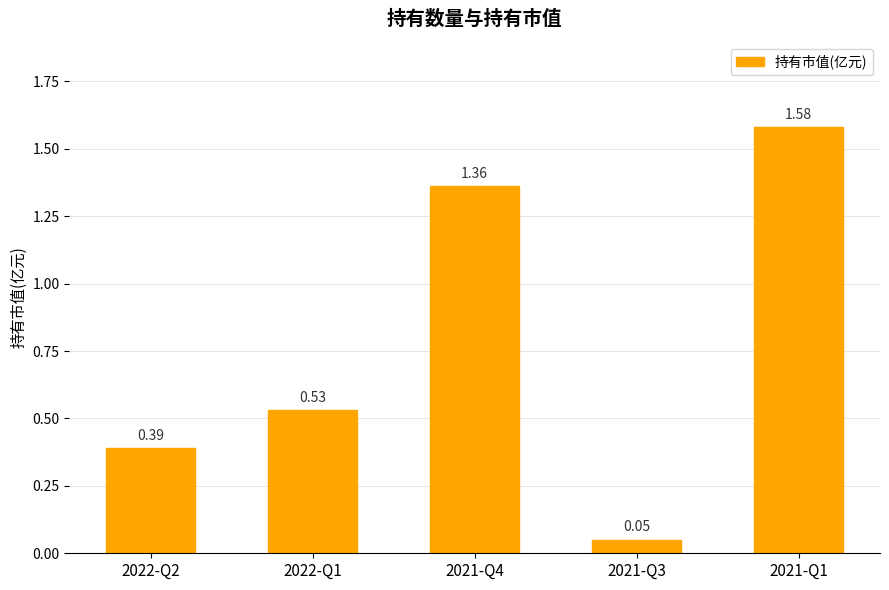

What is the difference between the maximum and second lowest values?

1.2